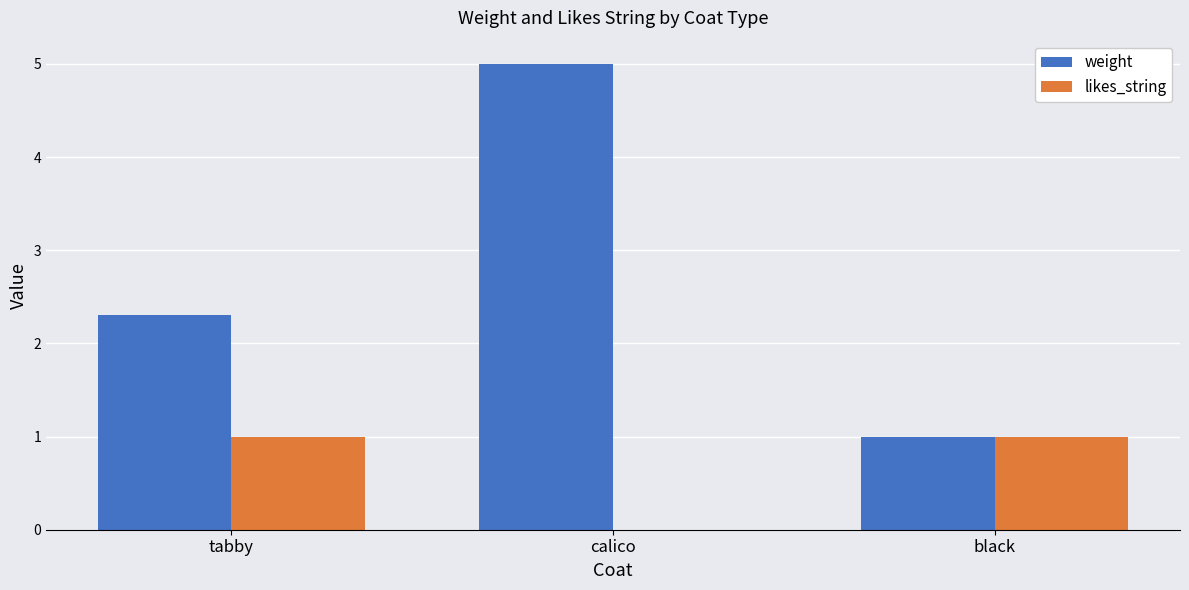

What is the total value across all series at tabby?

3.3